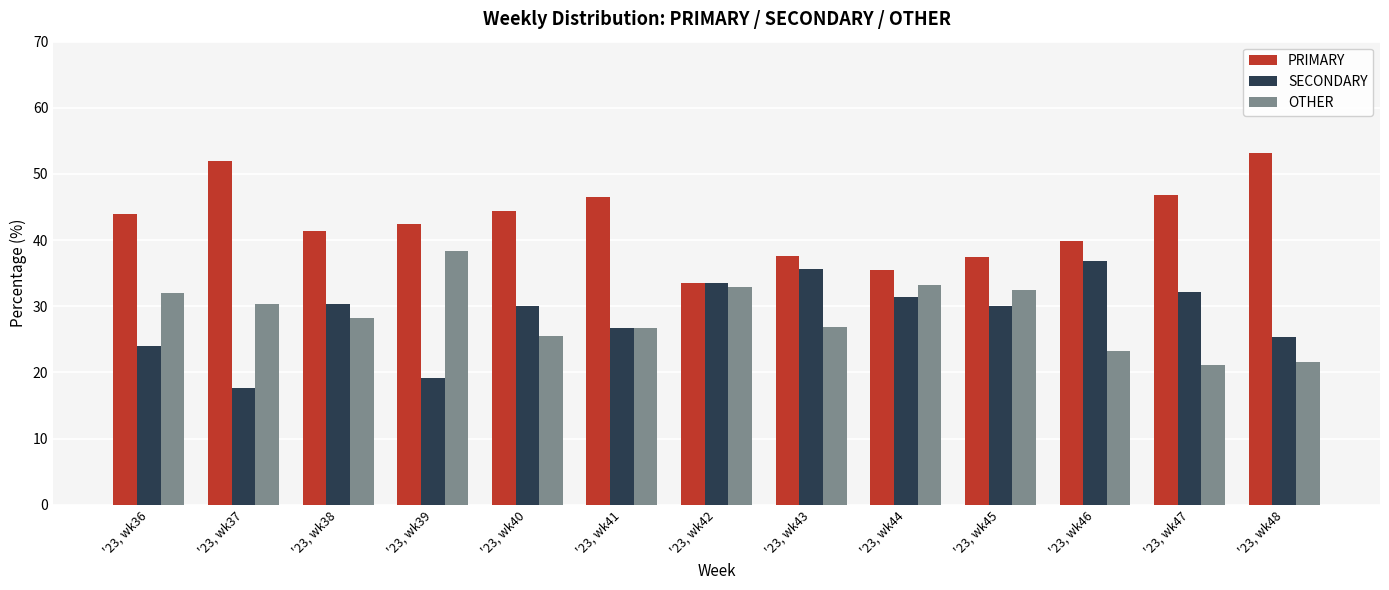

What is the difference between the PRIMARY values at '23, wk46 and '23, wk38?

1.6